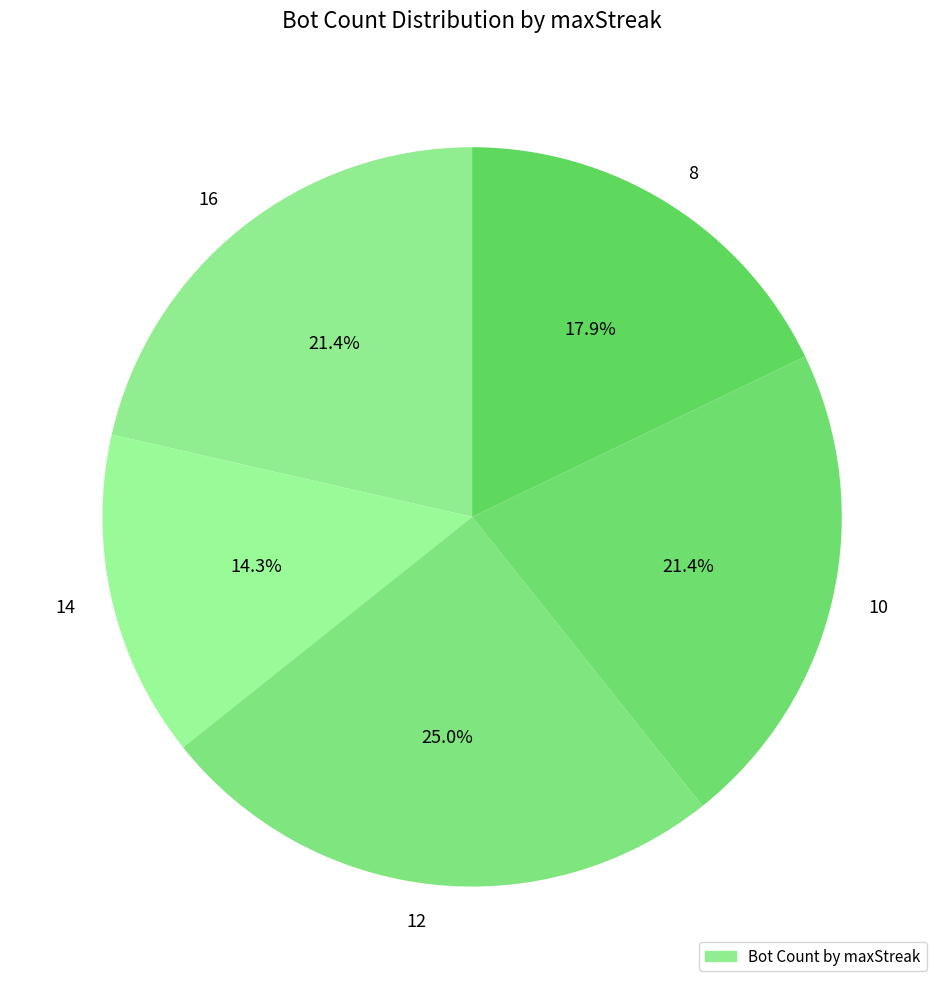

Is there a majority slice in this chart?

No